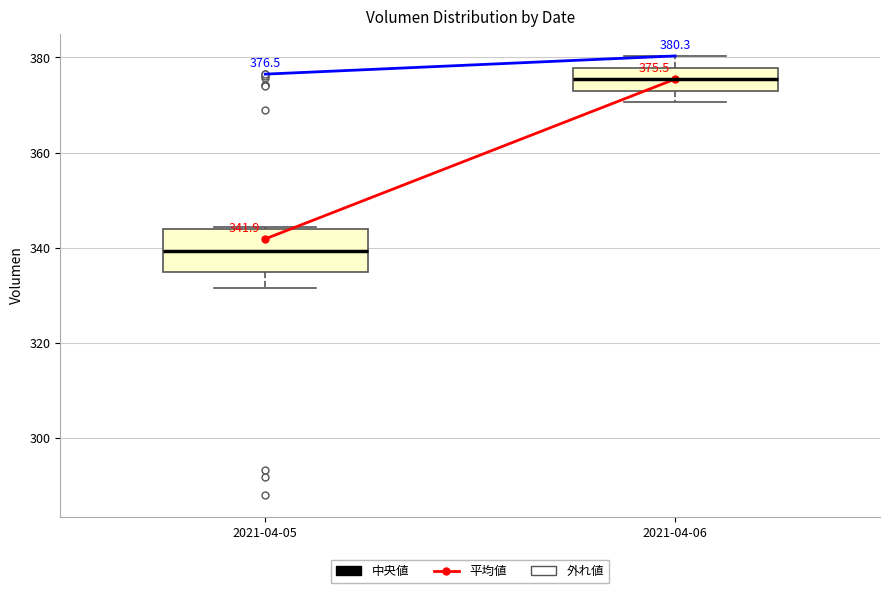

Comparing the boxes themselves (not the whiskers), which one is the tallest?

2021-04-05